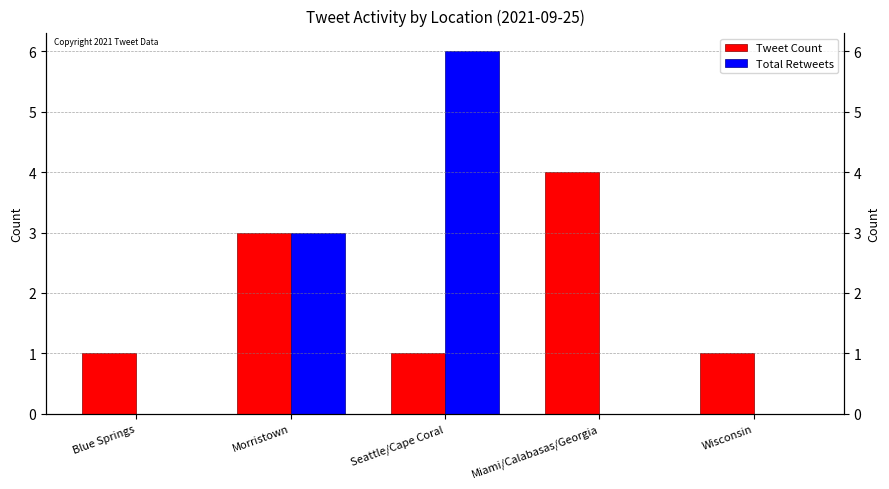

True or false: Total Retweets has a value of 0 at Miami/Calabasas/Georgia.

True